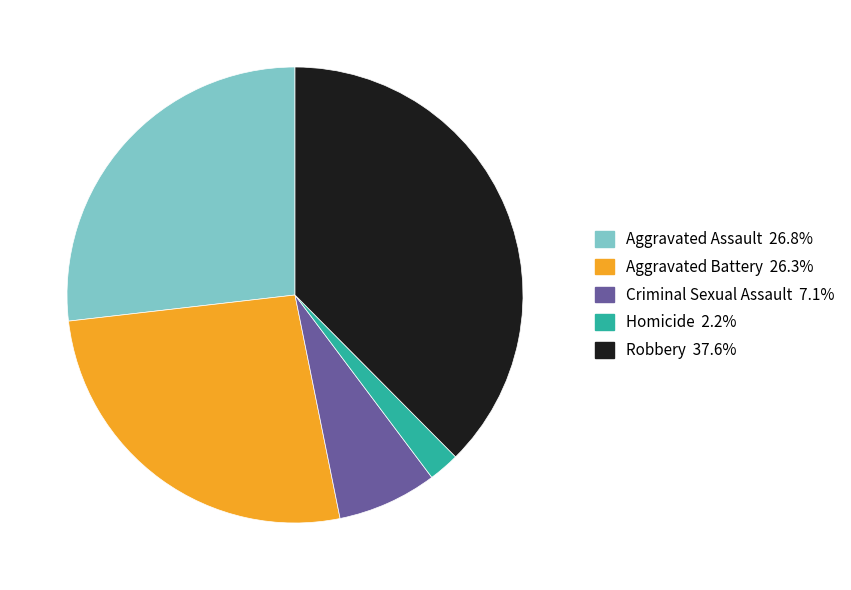

Approximately how many times larger is the value at Homicide compared to Criminal Sexual Assault?

0.3